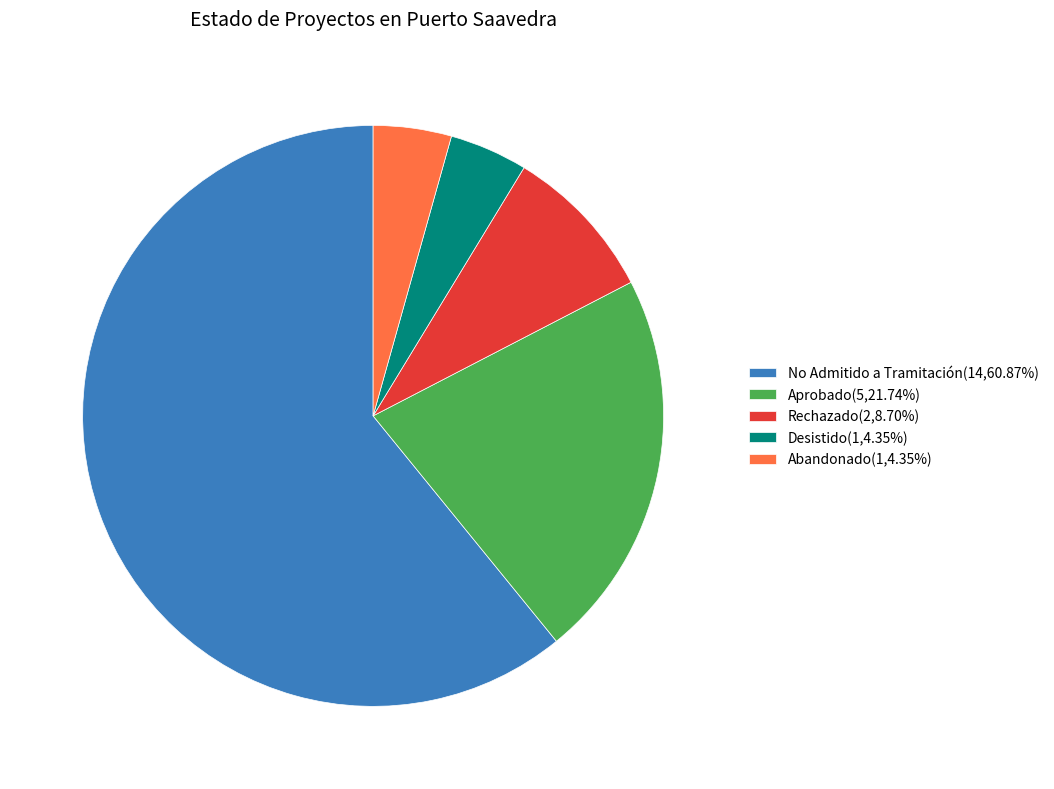

Do Abandonado(1,4.35%) and Desistido(1,4.35%) together represent more than half of the pie?

No